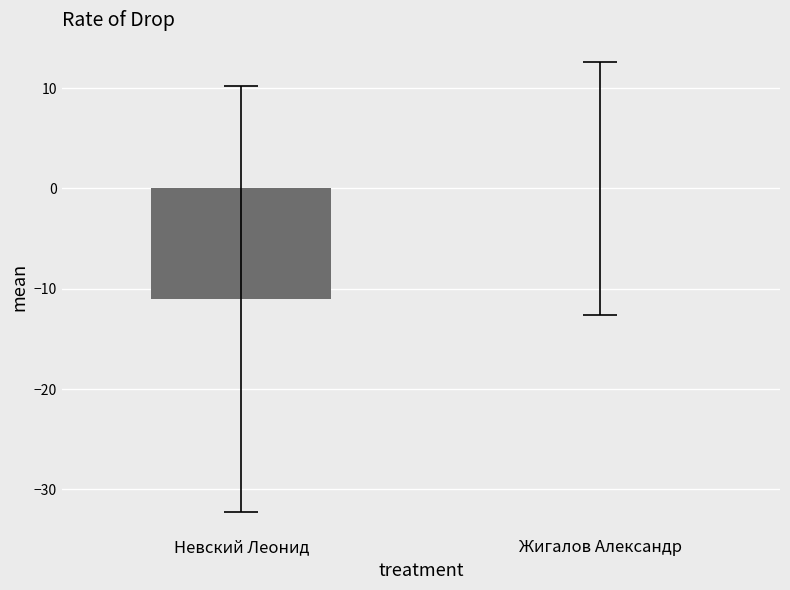

What is the sum of the values at Жигалов Александр and Невский Леонид?

-11.0